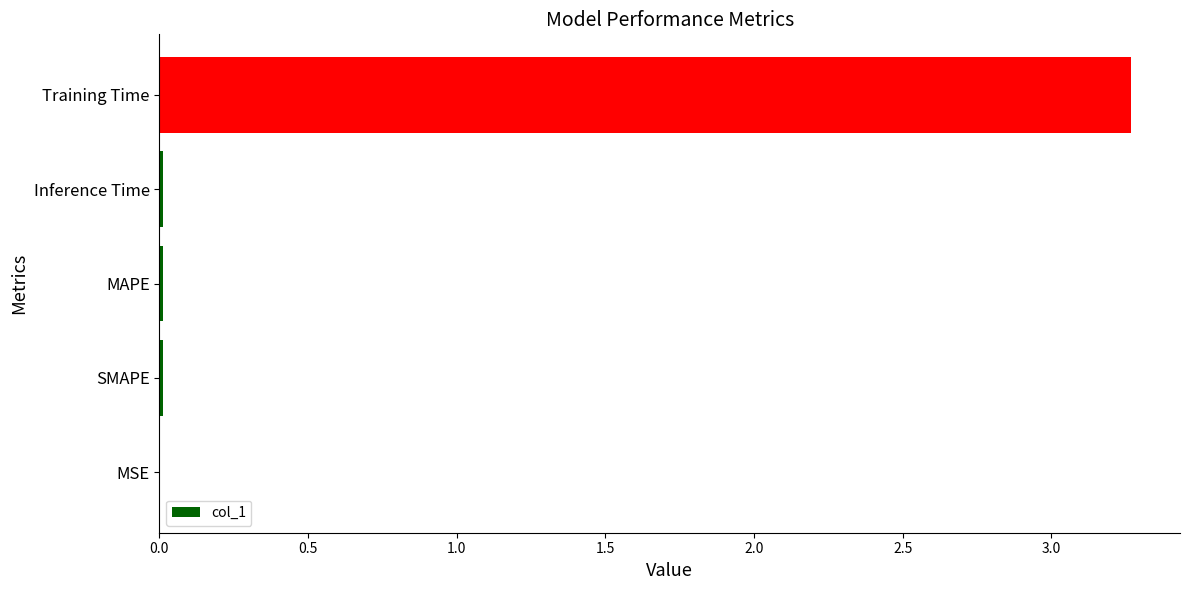

True or false: the data shows 0.0 at MAPE.

True